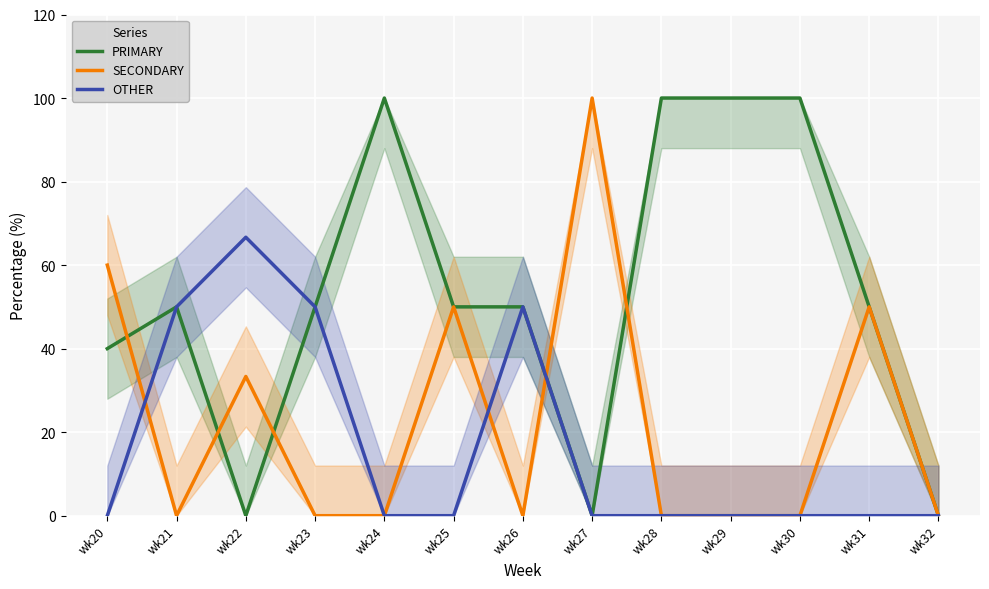

Is this an area chart (filled region under the line)?

No